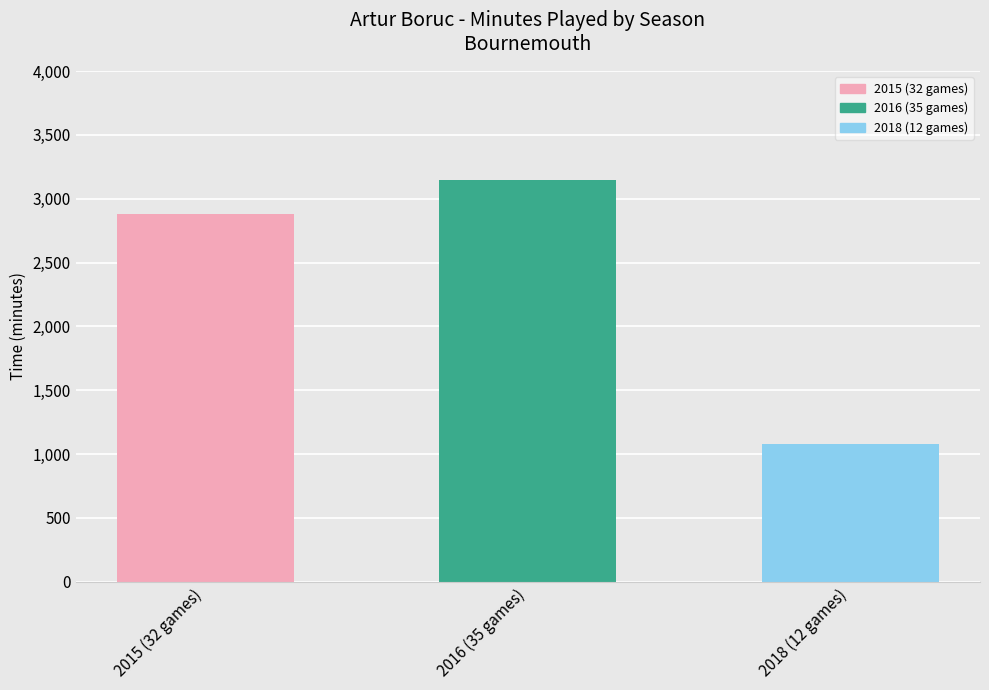

What is the average value?

2370